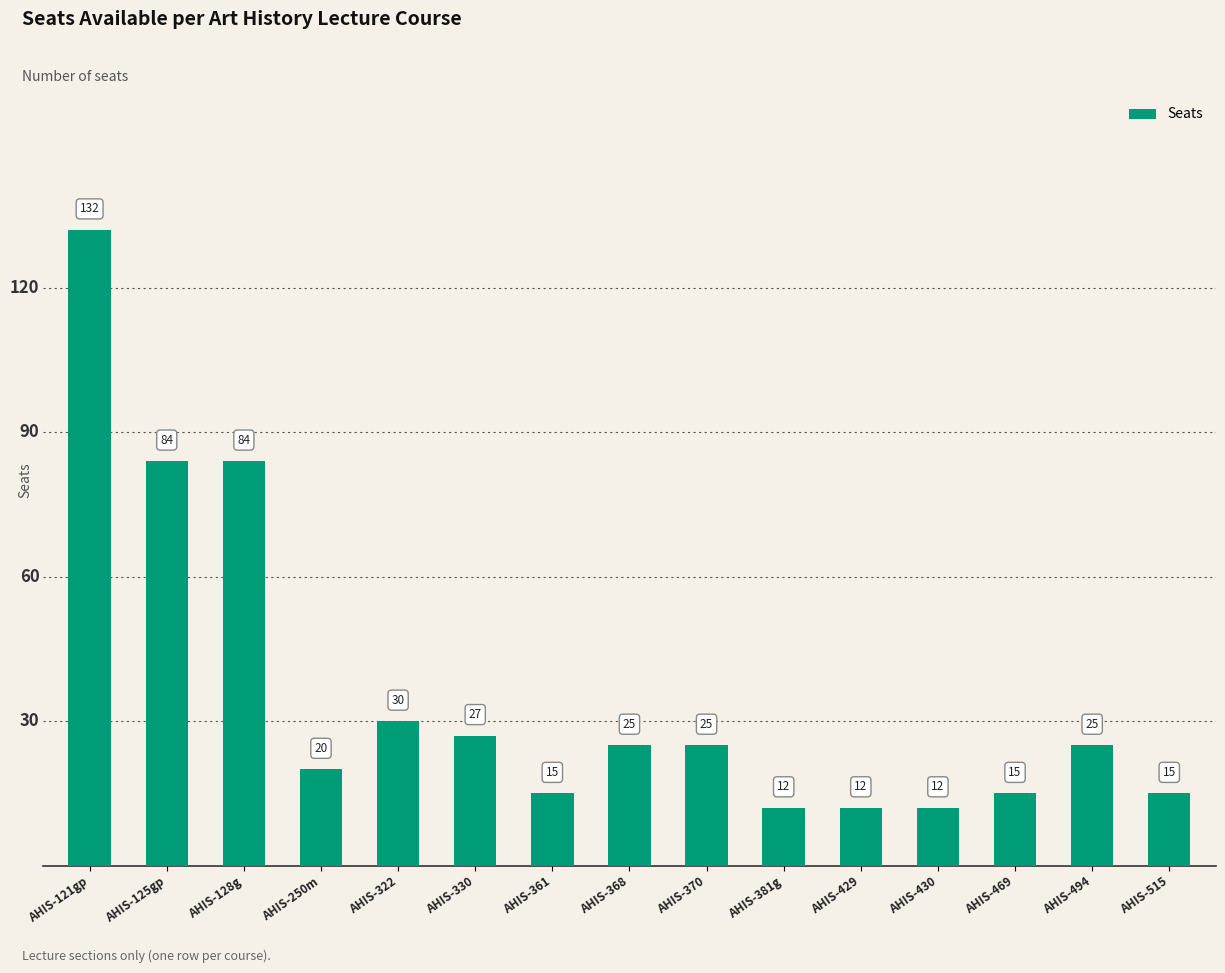

What is the ratio of the value at AHIS-381g to the value at AHIS-494?

0.5